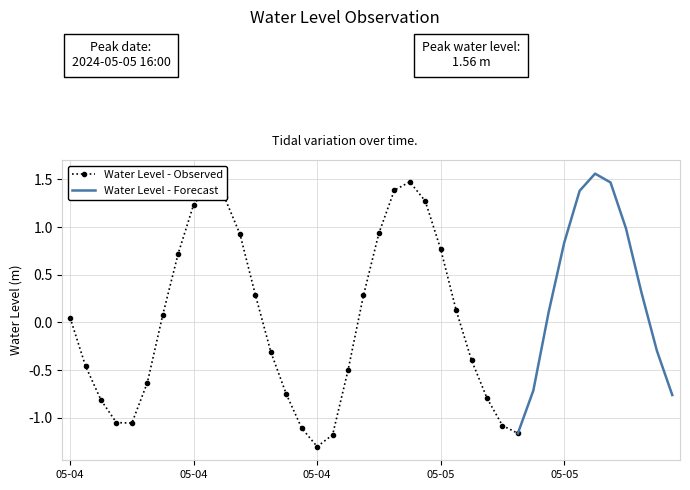

How many interior local peaks (higher than both neighbors) does the data have?

3